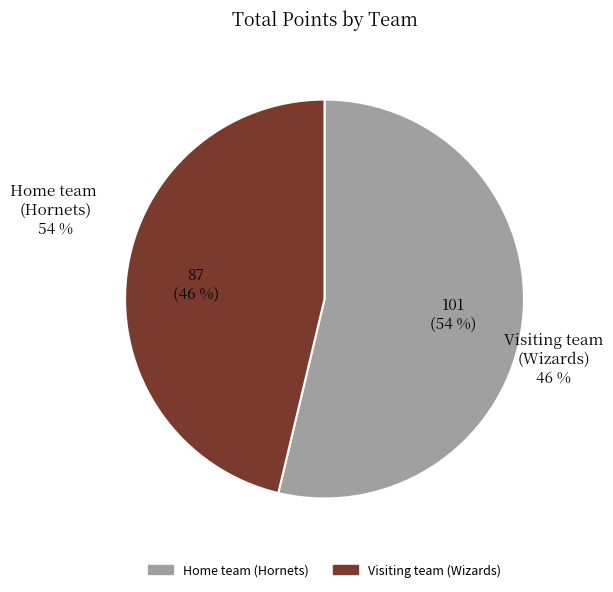

To the nearest percent, what is the combined percentage of Visiting team (Wizards) and Home team (Hornets)?

100%